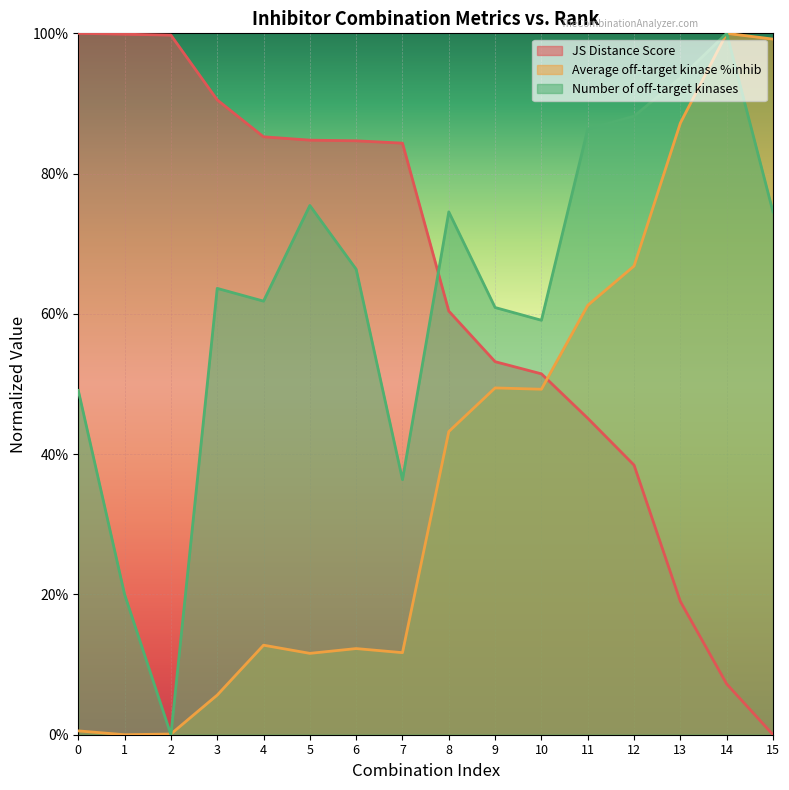

What are all the series names shown in the legend?

JS Distance Score, Average off-target kinase %inhib, Number of off-target kinases